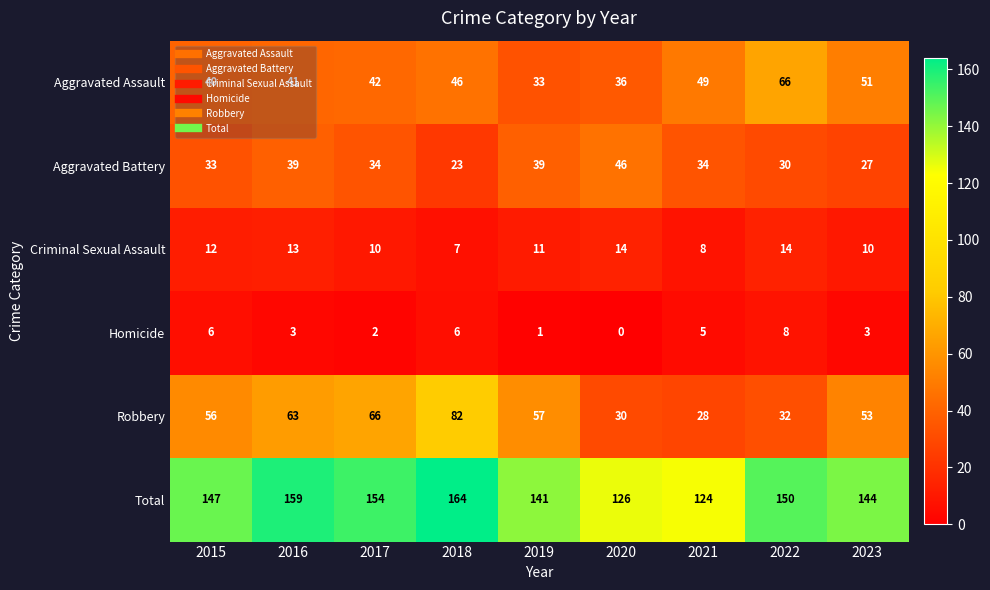

Count the number of categories in the chart.

9